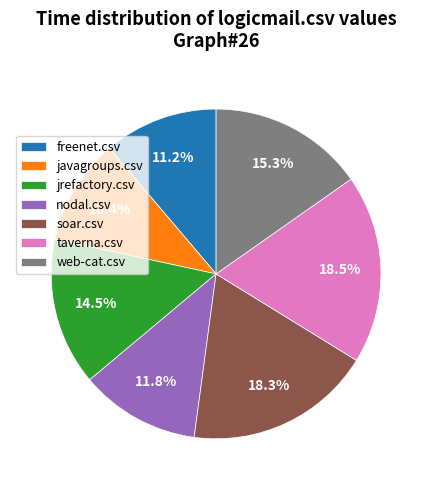

Which category has the smallest portion of the pie?

javagroups.csv